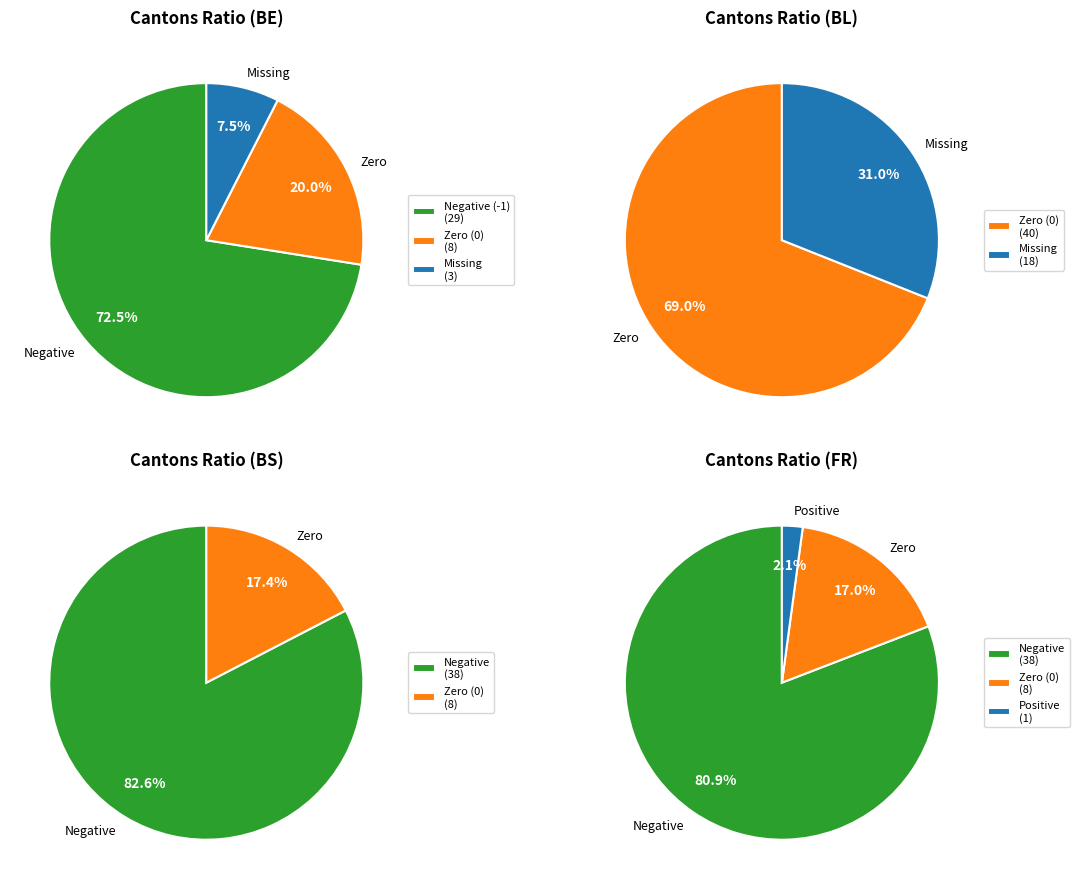

Is it true that BE is 0% of the pie?

True